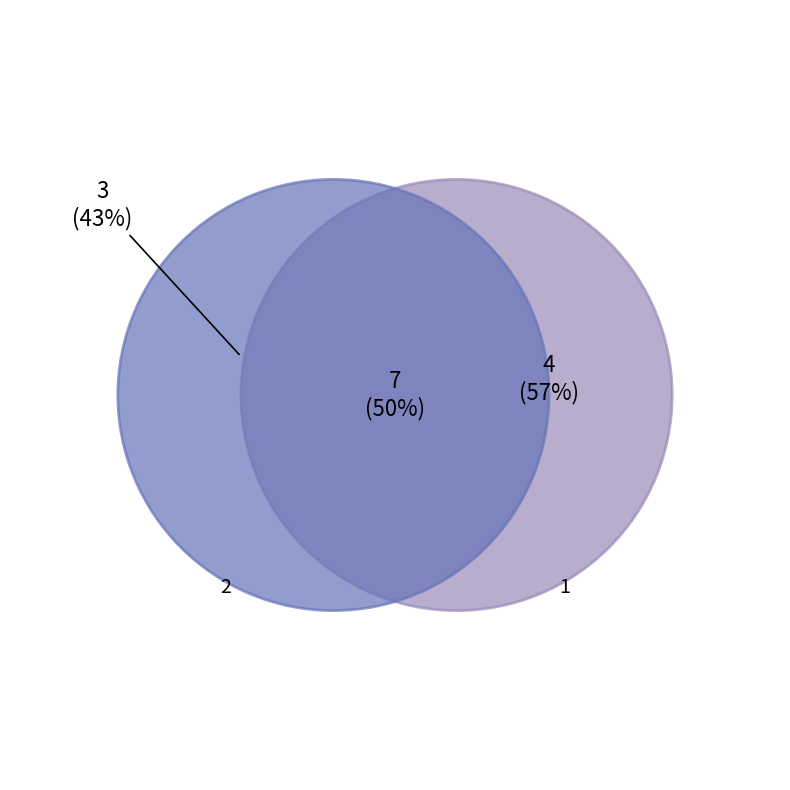

Count the number of slices in the pie.

2